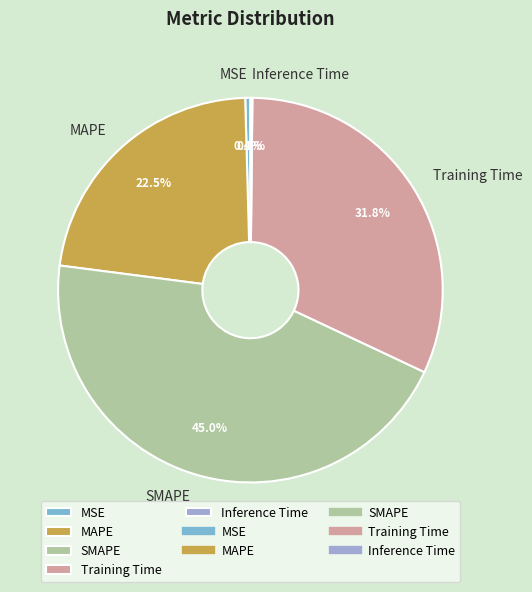

To the nearest percent, what portion does Training Time represent?

32%